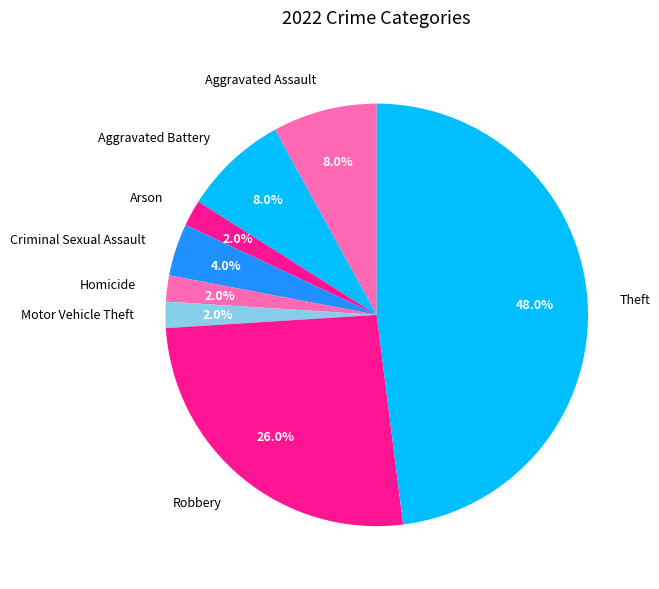

Count the number of slices in the pie.

8